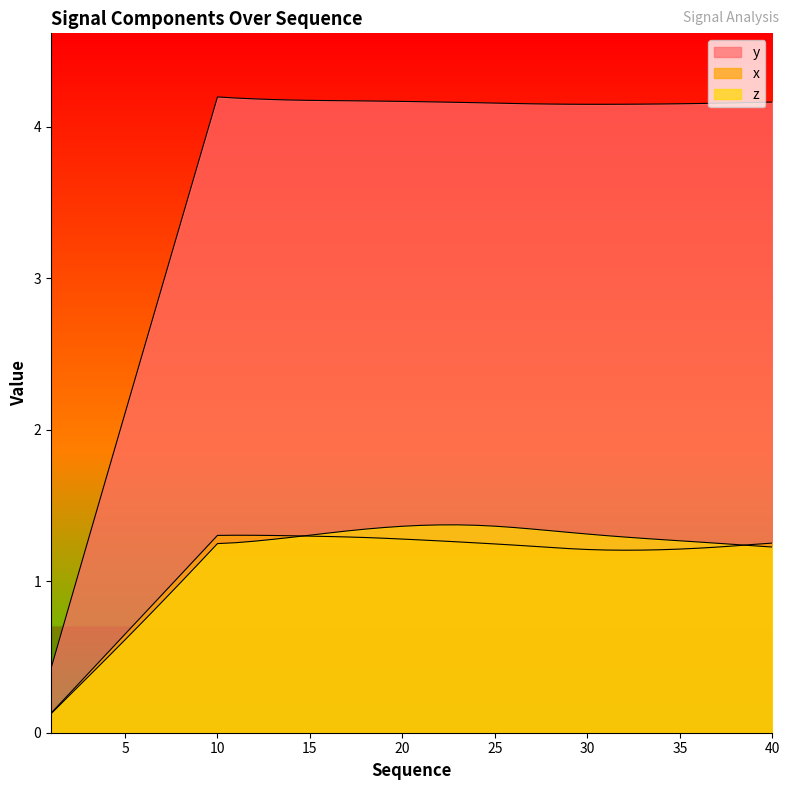

Is the value of z at 2 greater than the value of y at 4?

No